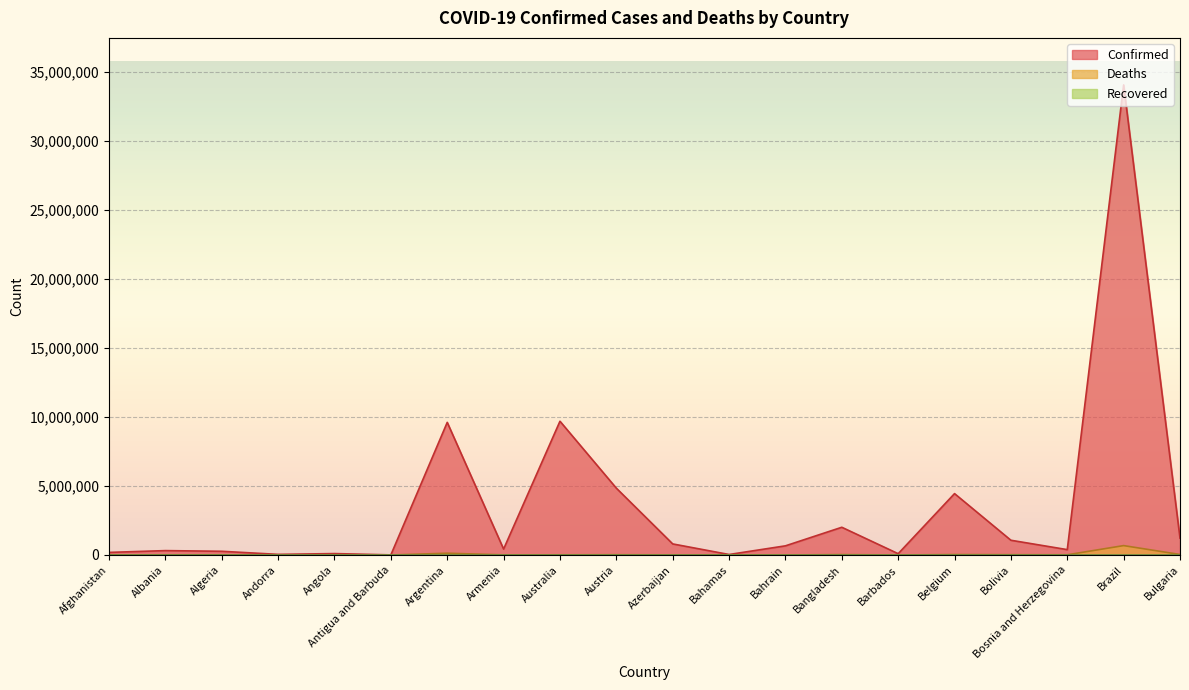

What is the value of the Confirmed point at the 17th from the left?

1067338